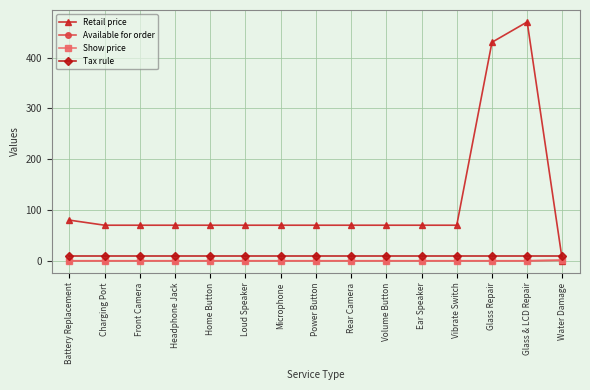

At which label does Retail price first exceed 69?

Battery Replacement